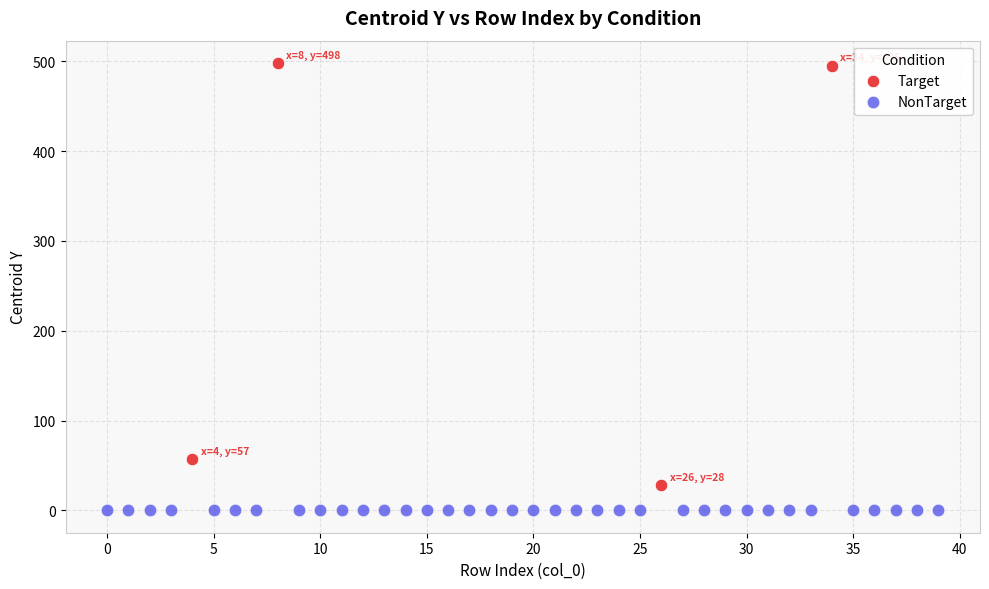

Which series reaches the minimum Y coordinate?

NonTarget